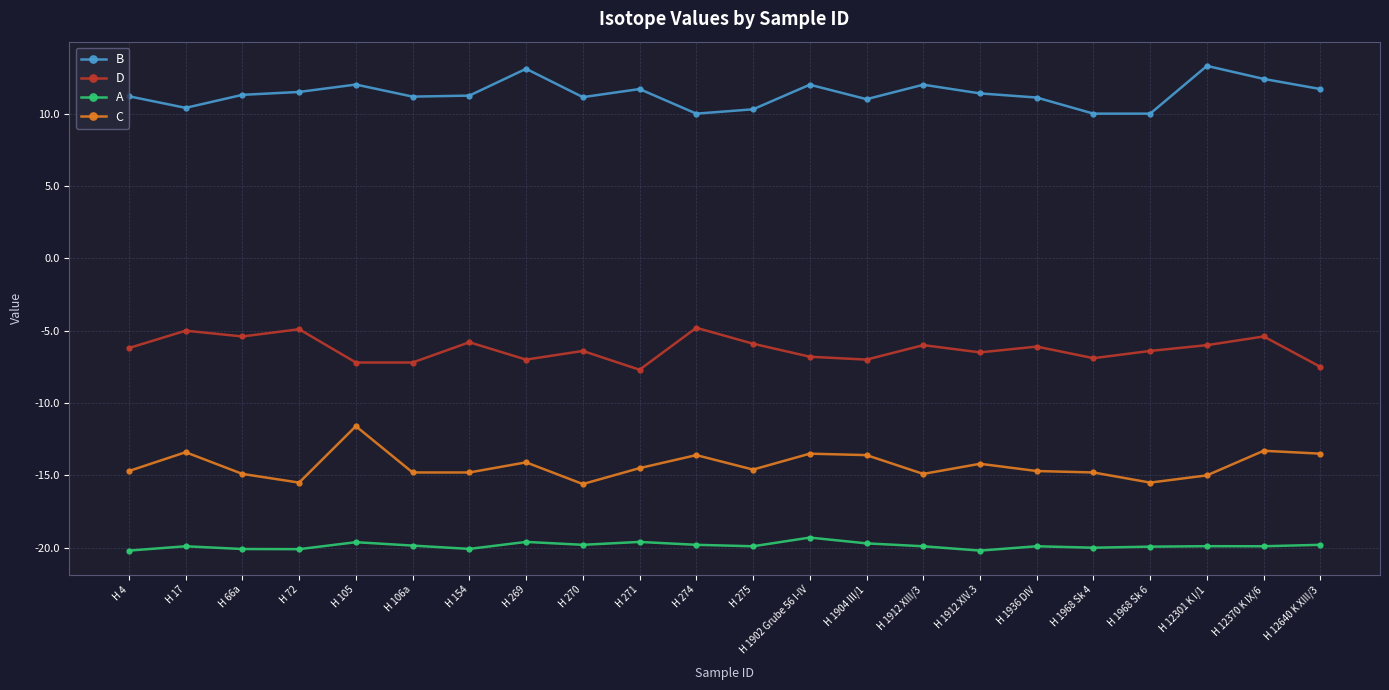

What is the total value across all series at H 270?

-30.7